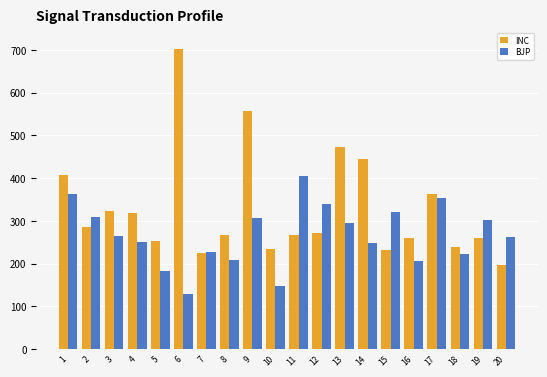

Rank the series by their maximum value, from highest to lowest.

INC, BJP